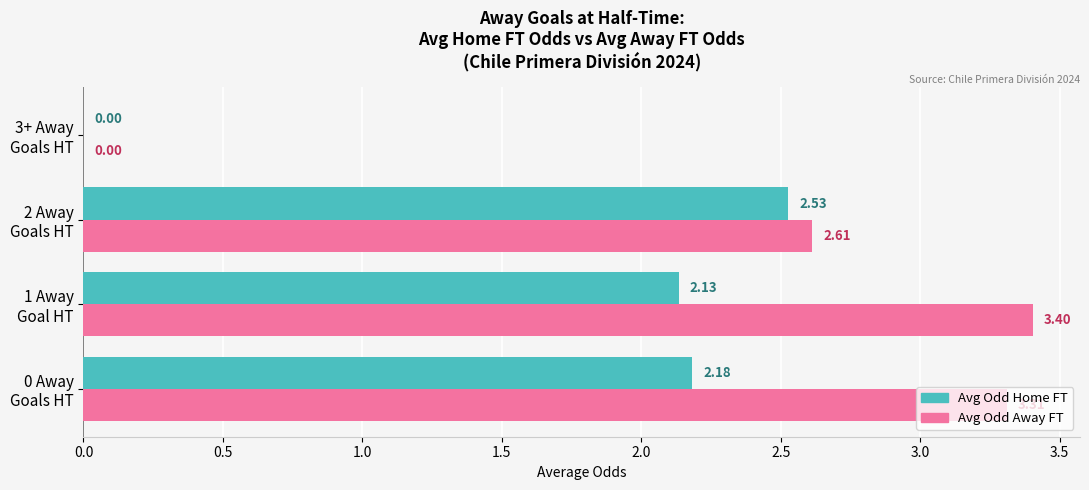

What is the average value of the Avg Odd Away FT series?

2.3